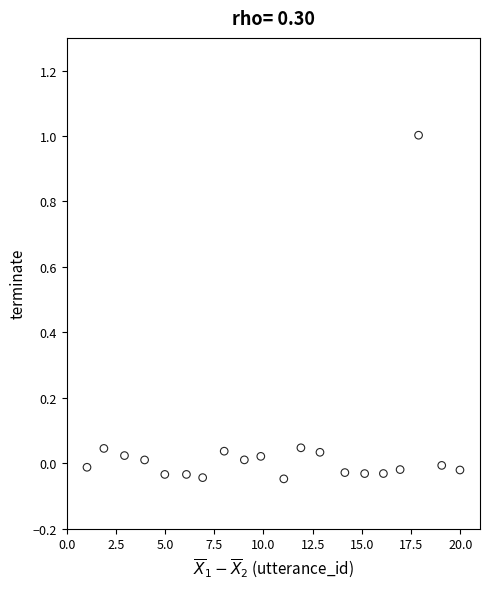

What is the range of X values (max minus min)?

18.9